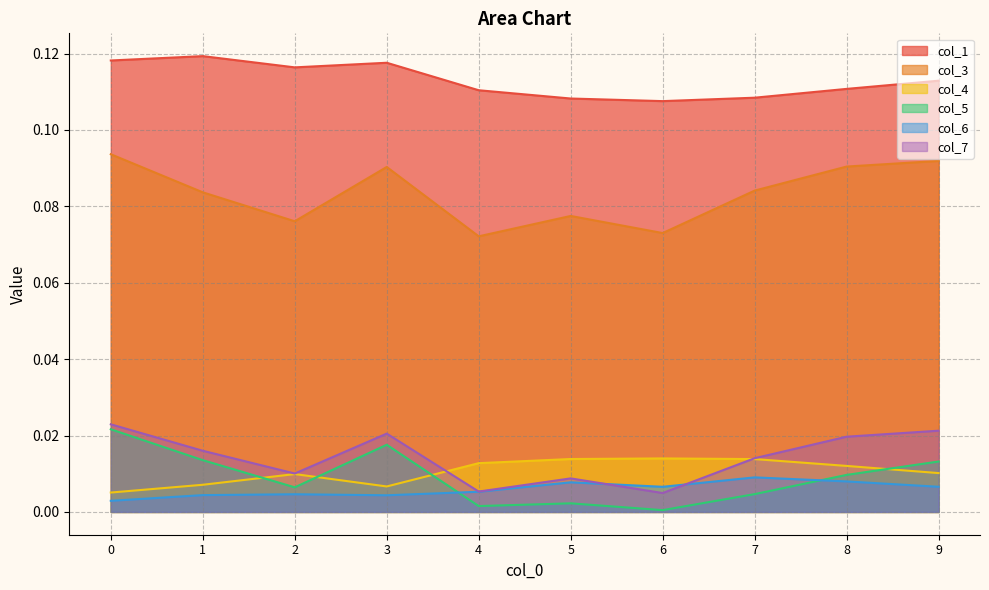

True or false: col_3 and col_4 cross at least once.

False